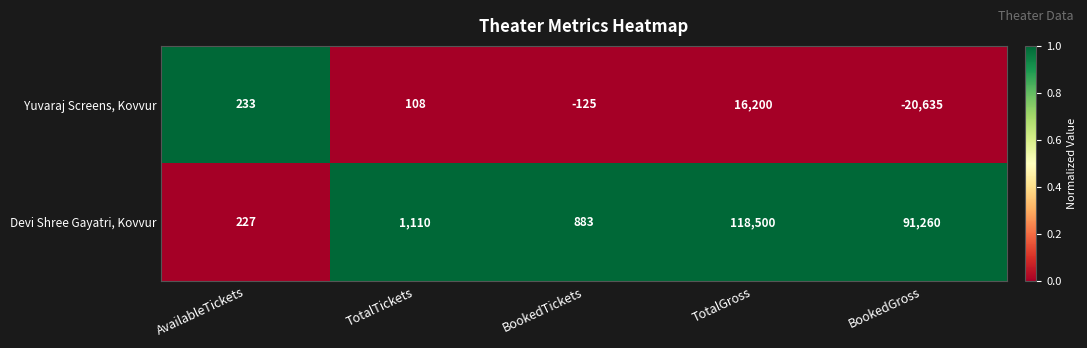

Between AvailableTickets and BookedTickets, which series saw the biggest shift?

Devi Shree Gayatri, Kovvur